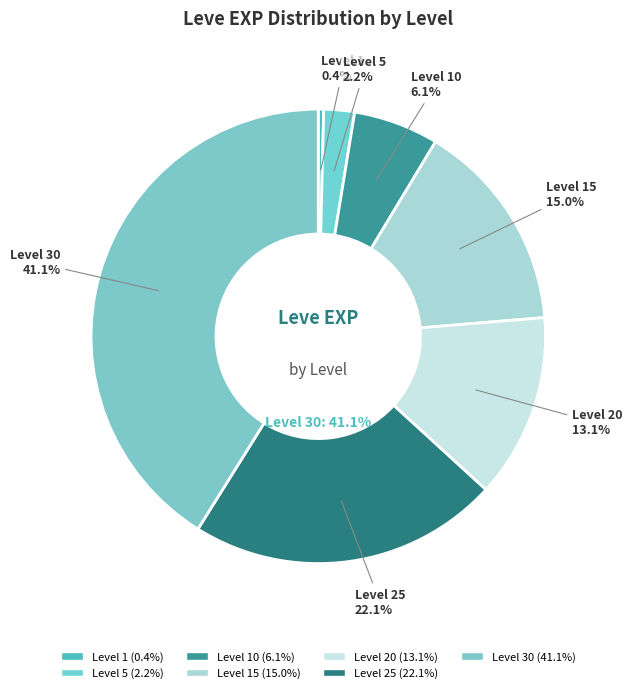

What percentage is NOT represented by Level 10?

93.9%